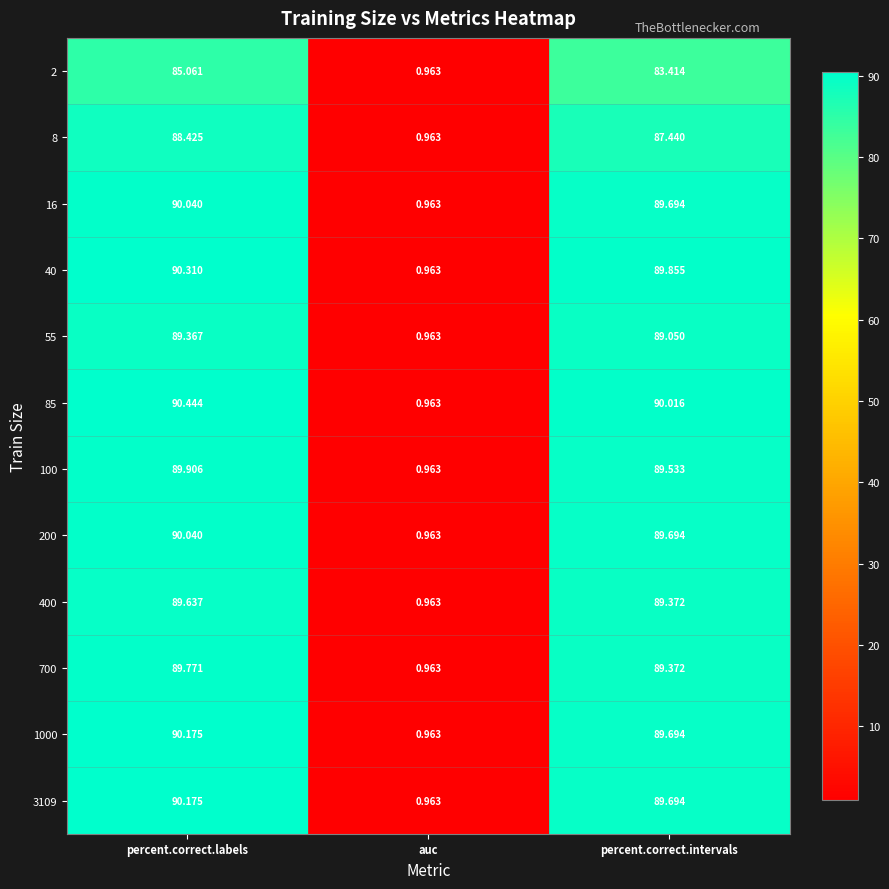

At which label is 1000 closest to 45?

auc